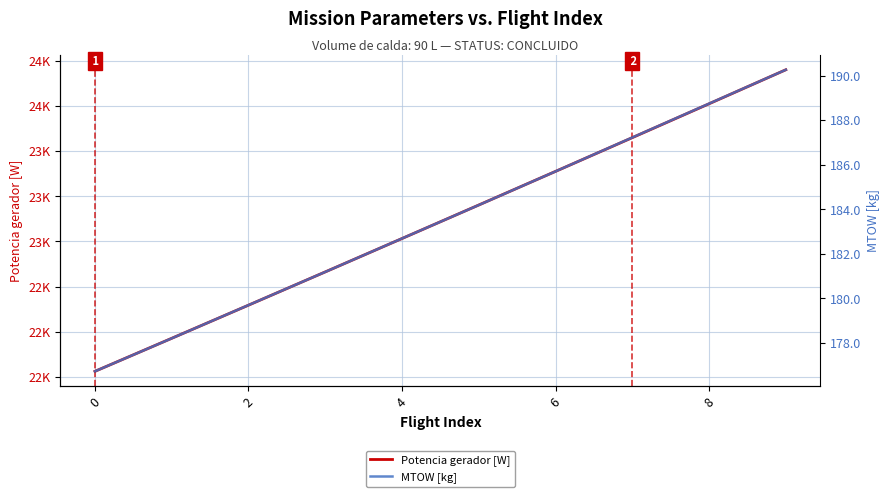

What is the difference between the highest and lowest values at 7?

23137.0